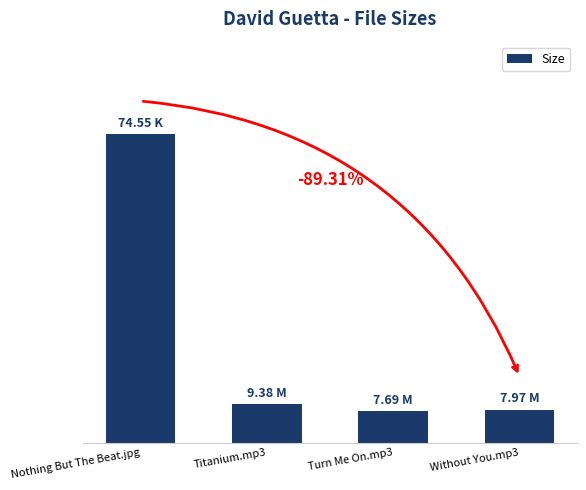

What is the value of the 3rd bar from the left?

7.7